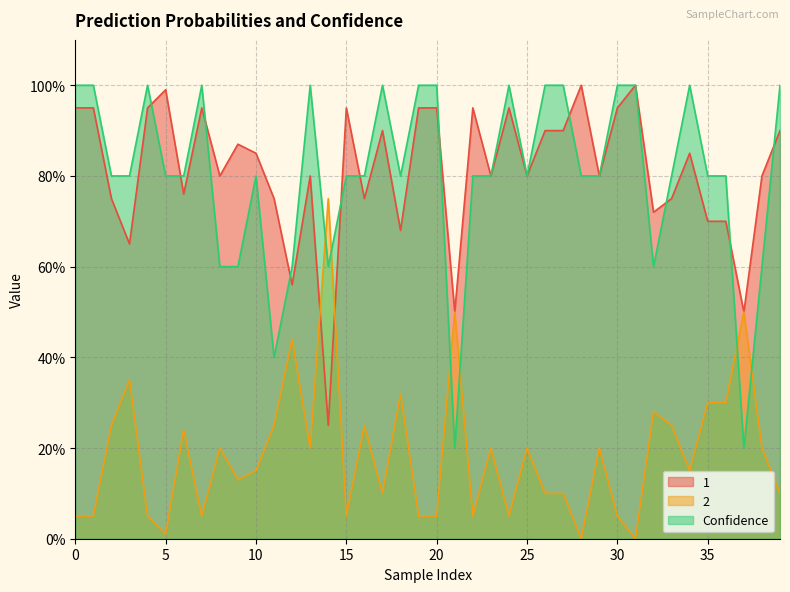

What is the maximum value shown in the chart?

1.0